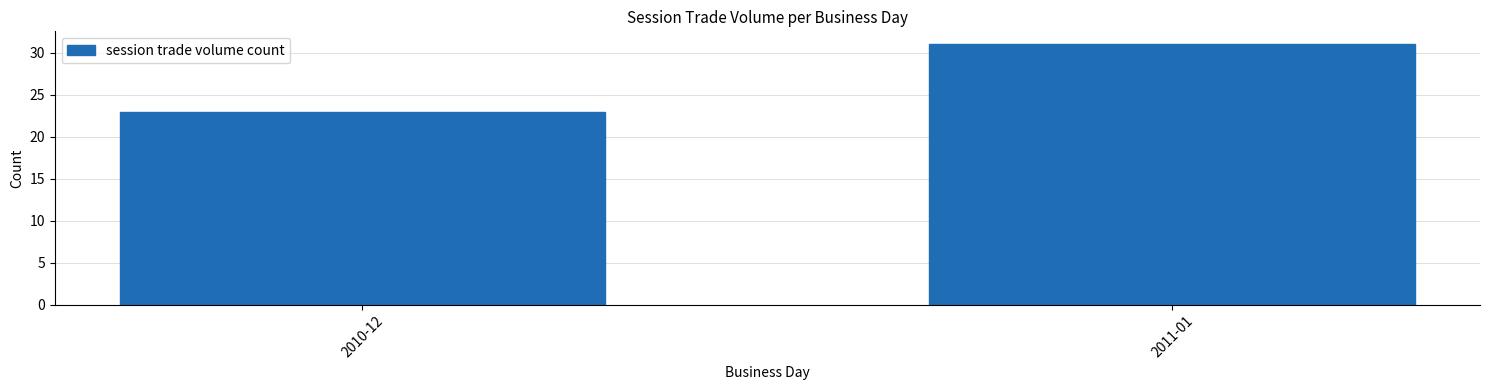

Reading right to left, extract all data points from this chart.

31	23